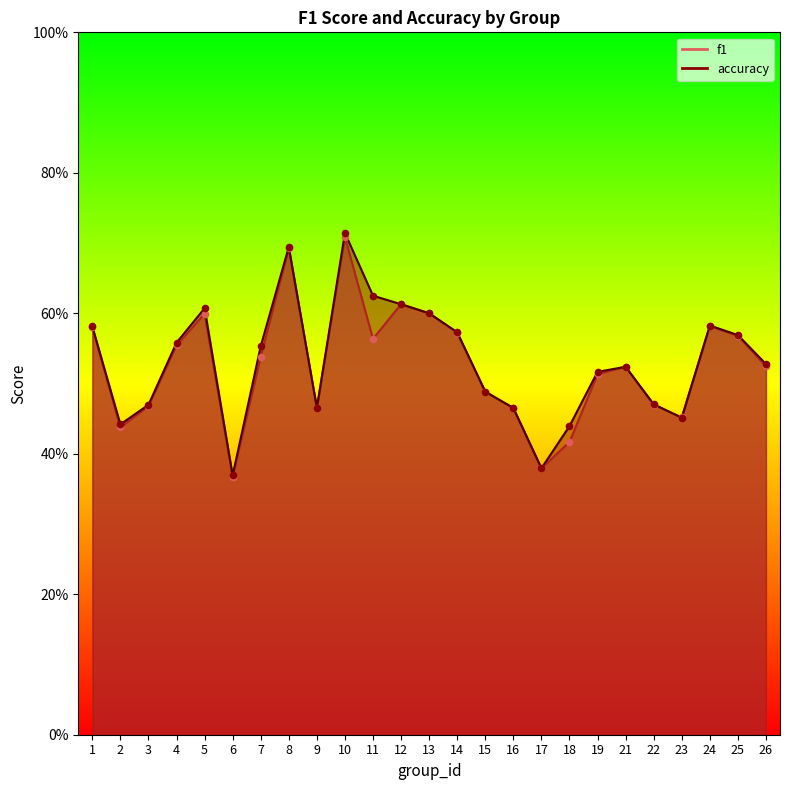

Which series has the largest total across all categories?

accuracy